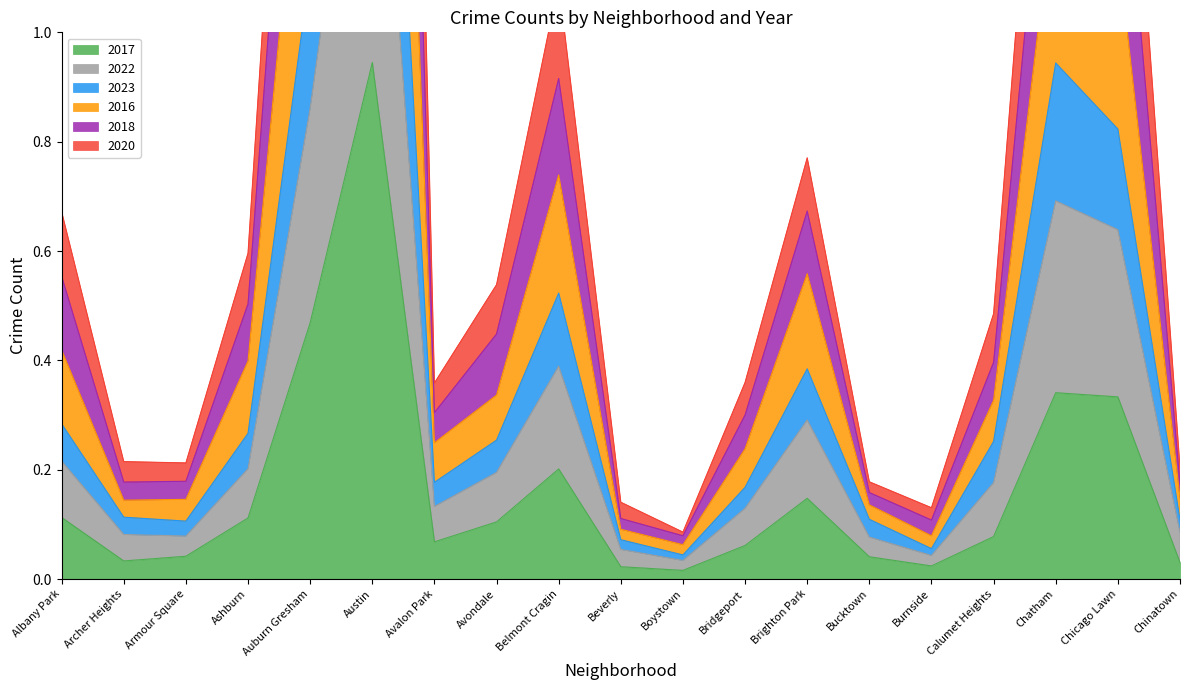

The value of 2020 at Beverly is 0.1. True or false?

True